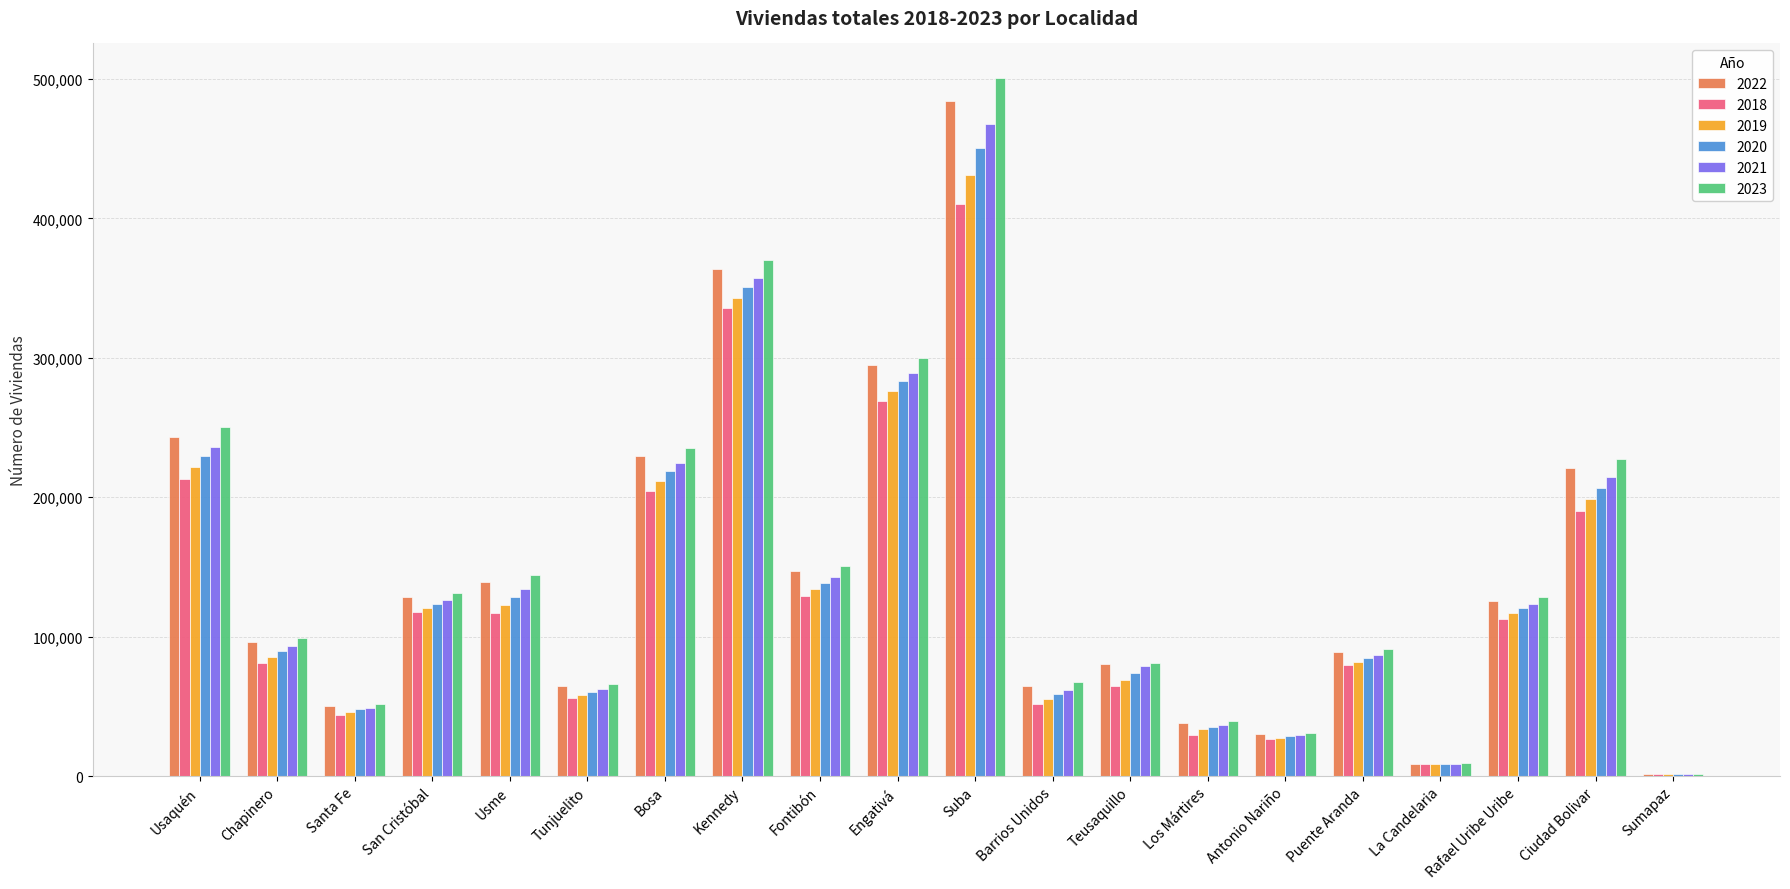

What is the difference between the 2019 values at Tunjuelito and Bosa?

153497